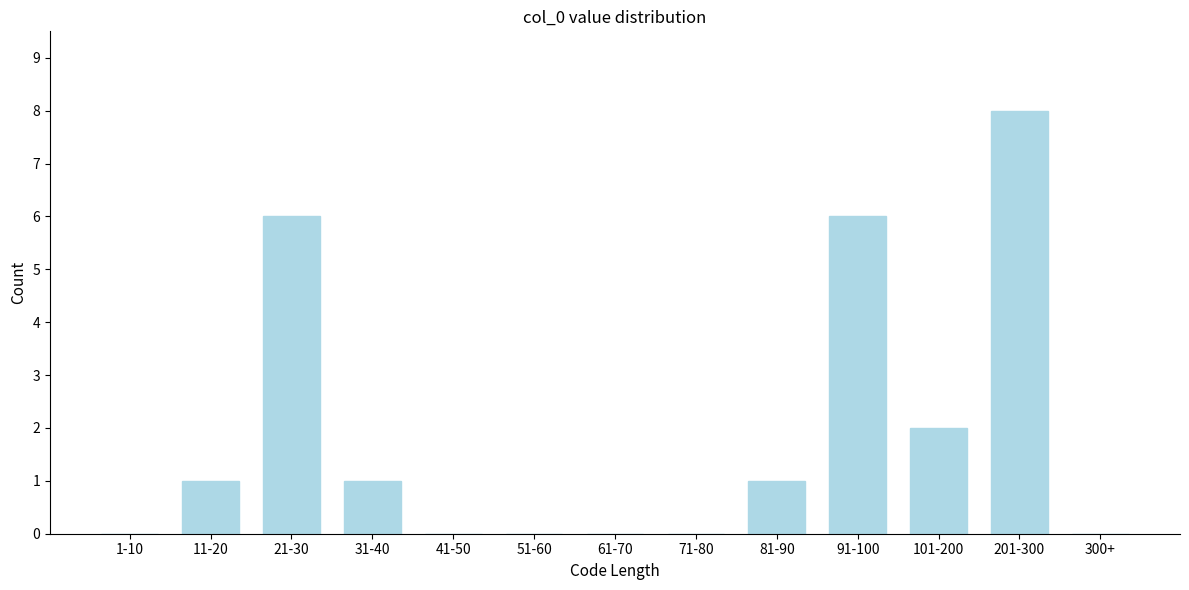

Reading right to left, what are all the values shown in this chart?

300+=0	201-300=8	101-200=2	91-100=6	81-90=1	71-80=0	61-70=0	51-60=0	41-50=0	31-40=1	21-30=6	11-20=1	1-10=0